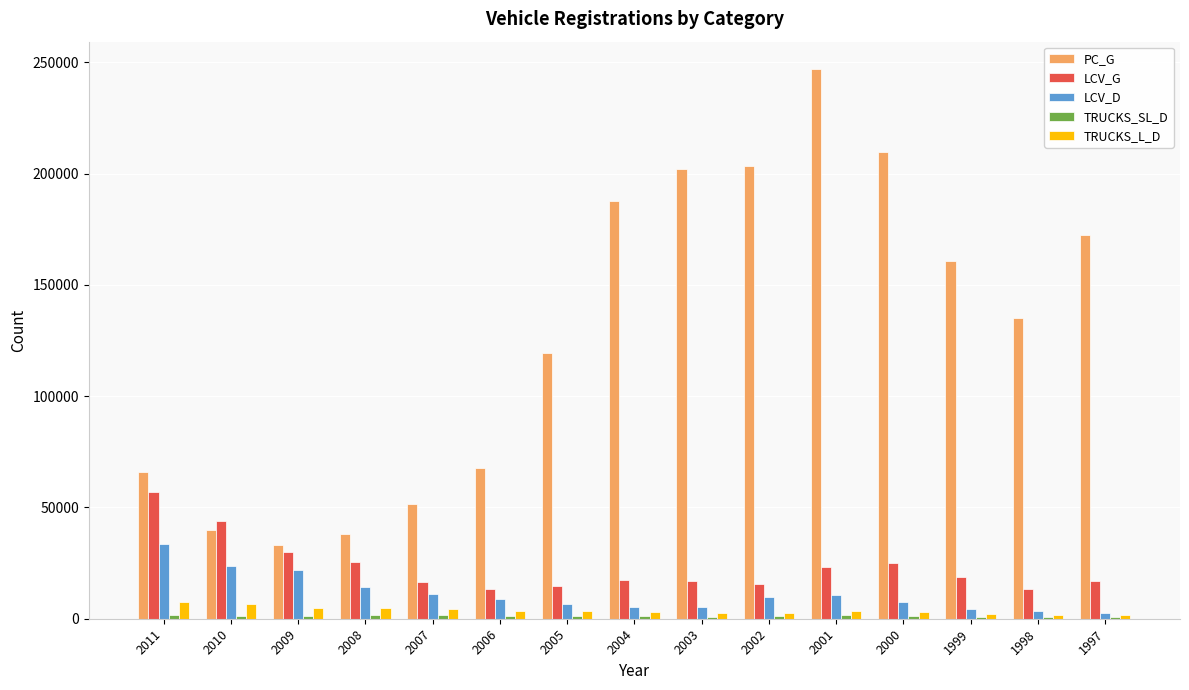

The value of PC_G at 2006 is 39601.7. True or false?

False